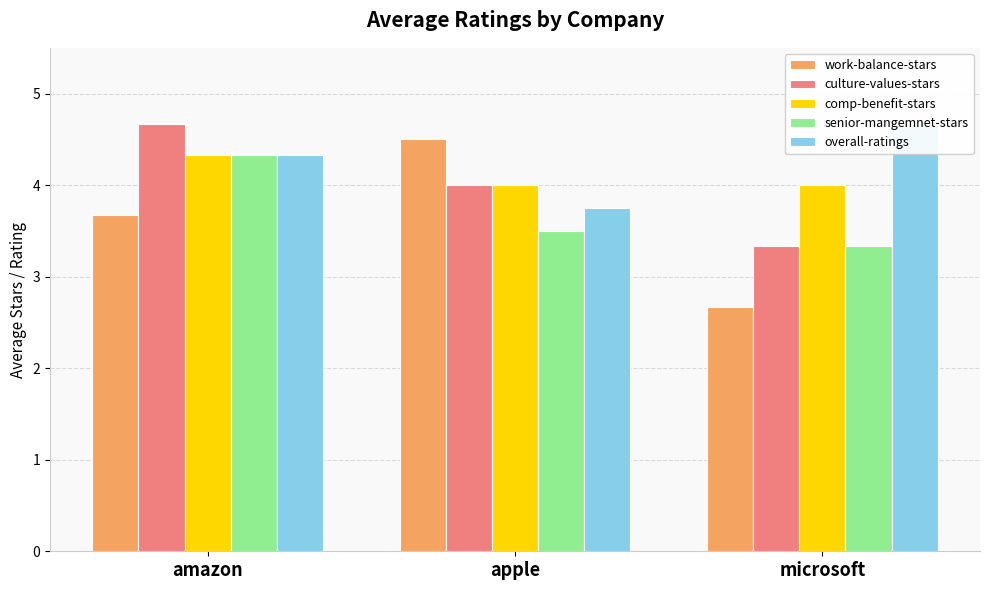

What is the difference between the maximum and second lowest values in the work-balance-stars series?

0.8